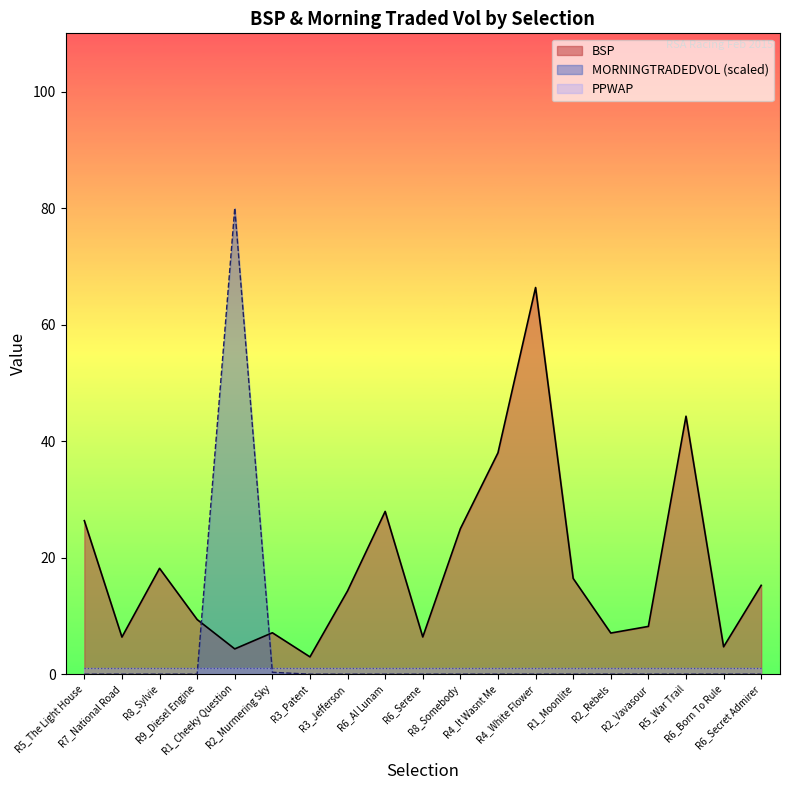

What is the label of the 9th point from the right?

R8_Somebody